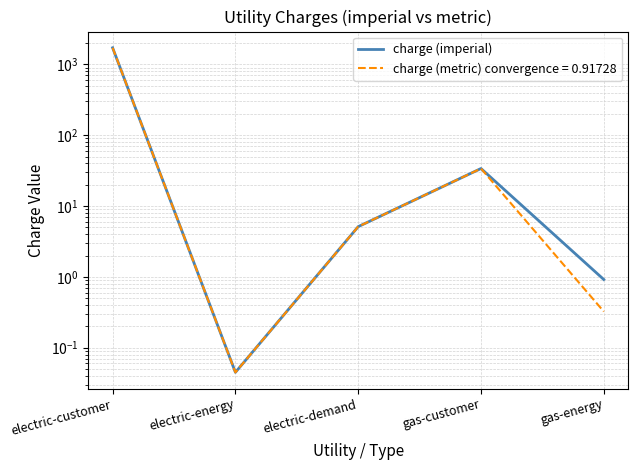

Which has a higher value, electric-demand or electric-customer?

electric-customer